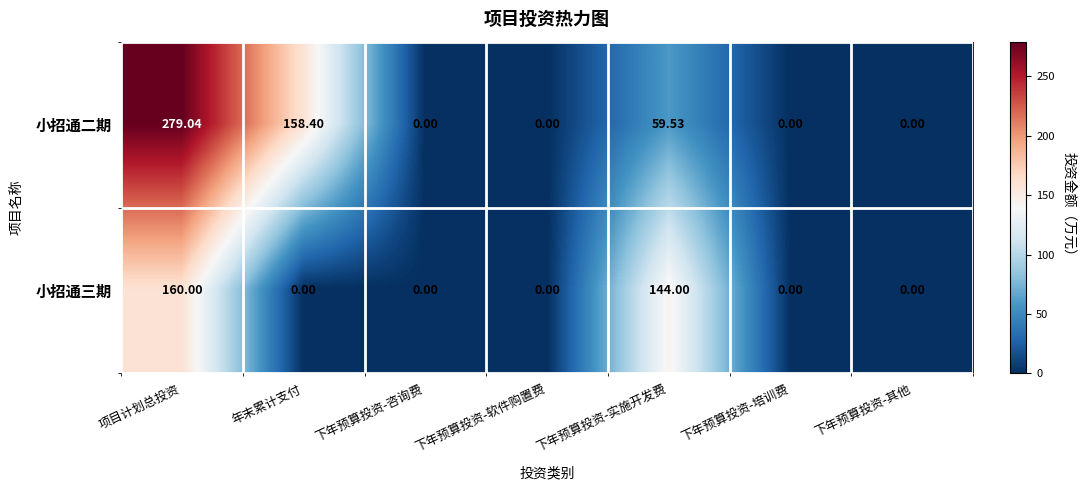

At which label is 小招通二期 closest to 139?

年末累计支付